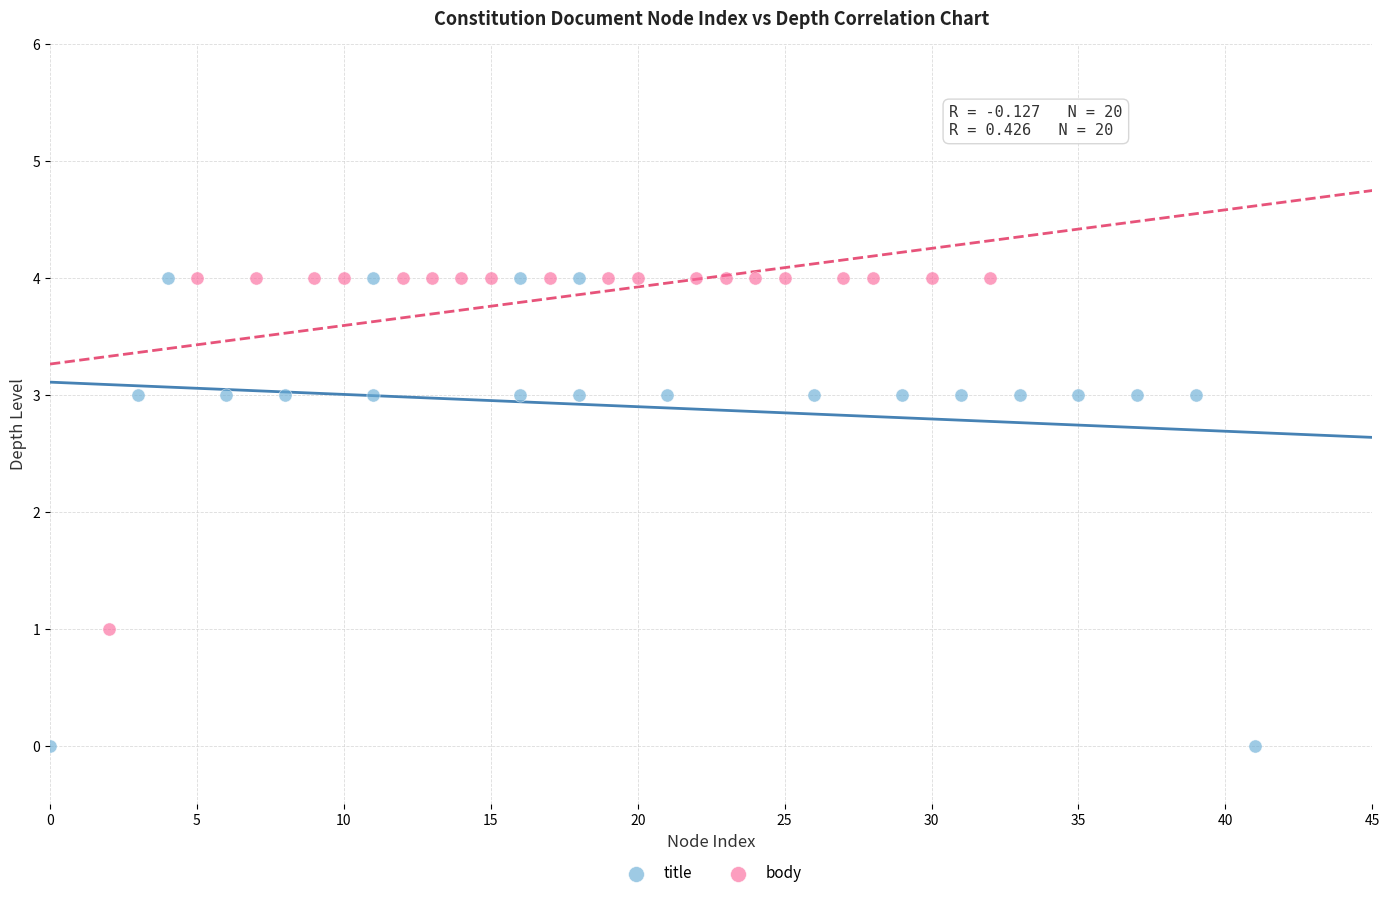

Which series contains the lowest Y value?

title